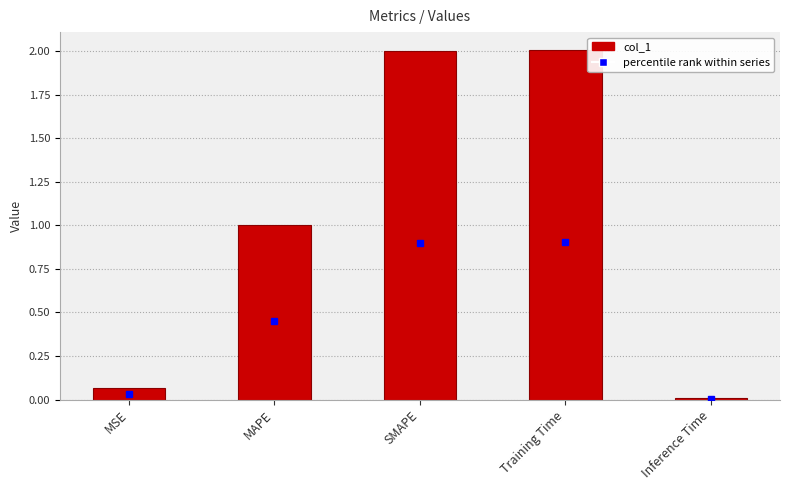

What is the label of the 2nd bar from the right?

Training Time